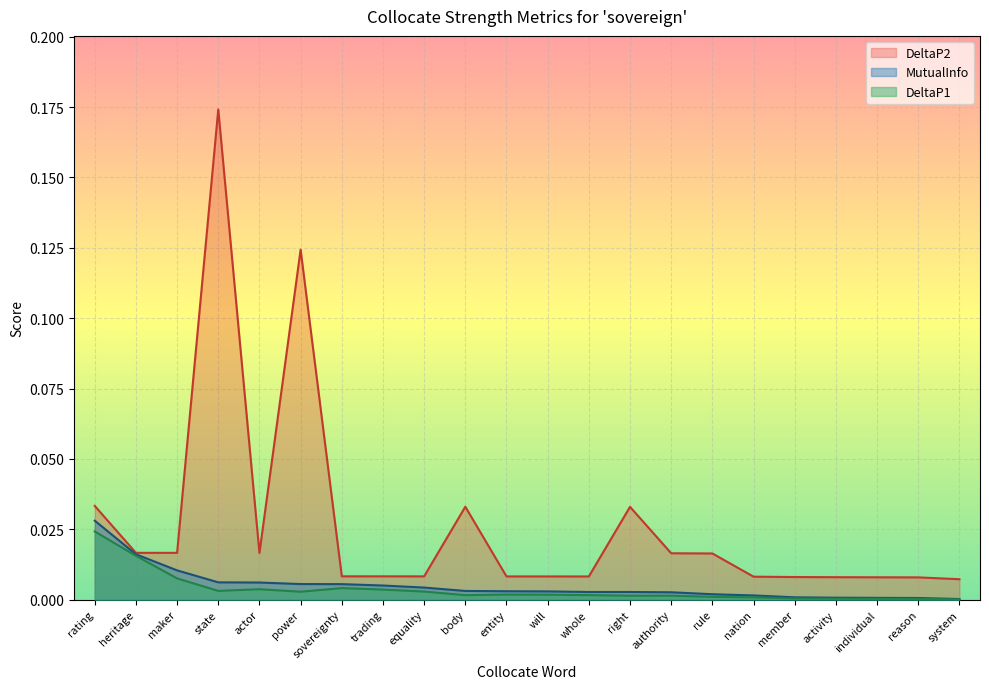

List the labels in order of DeltaP1 value, largest first.

rating, heritage, maker, sovereignty, actor, trading, state, equality, power, entity, will, whole, body, authority, right, rule, nation, member, activity, individual, reason, system